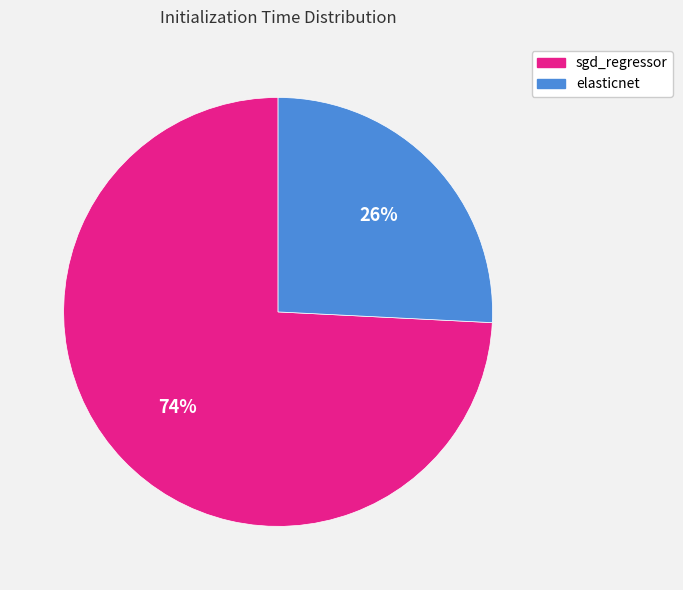

What is the smallest slice in the pie chart?

elasticnet